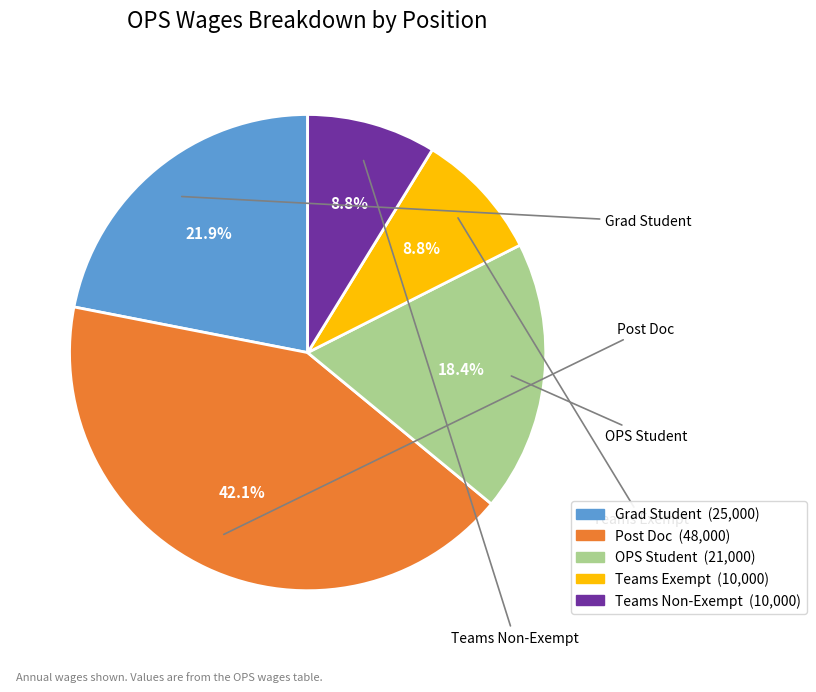

To the nearest percent, what is the combined percentage of Post Doc and Teams Exempt?

51%